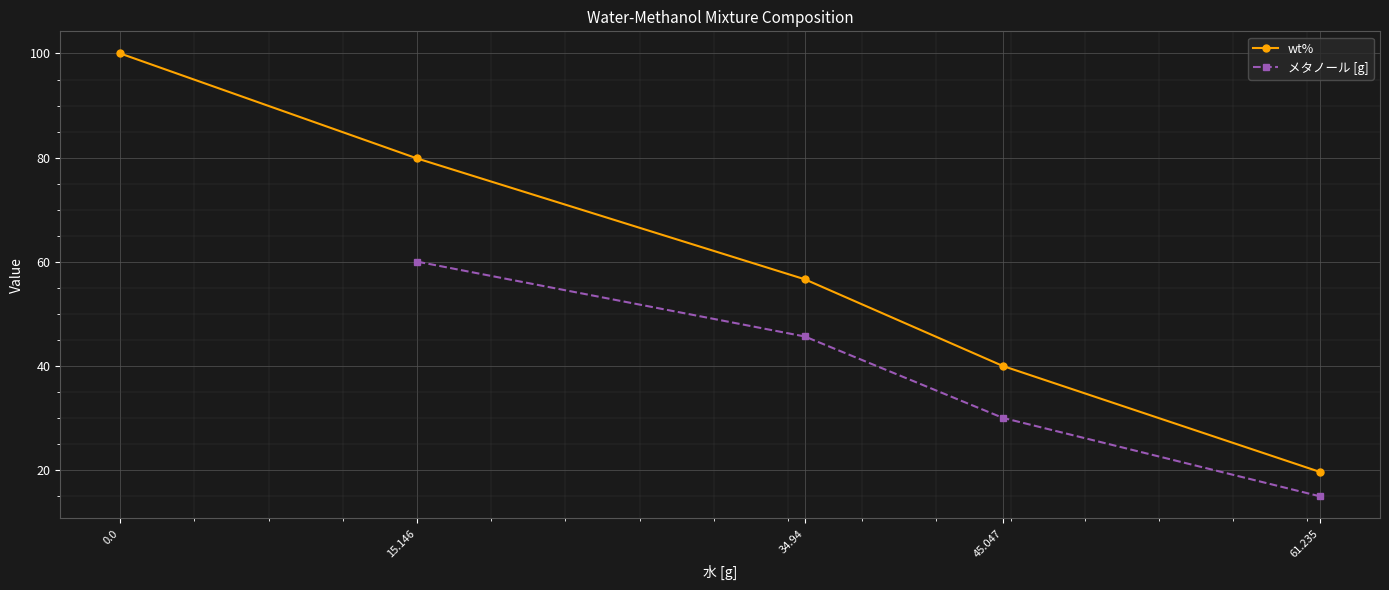

What is the value of the wt% point at the 2nd from the left?

79.9